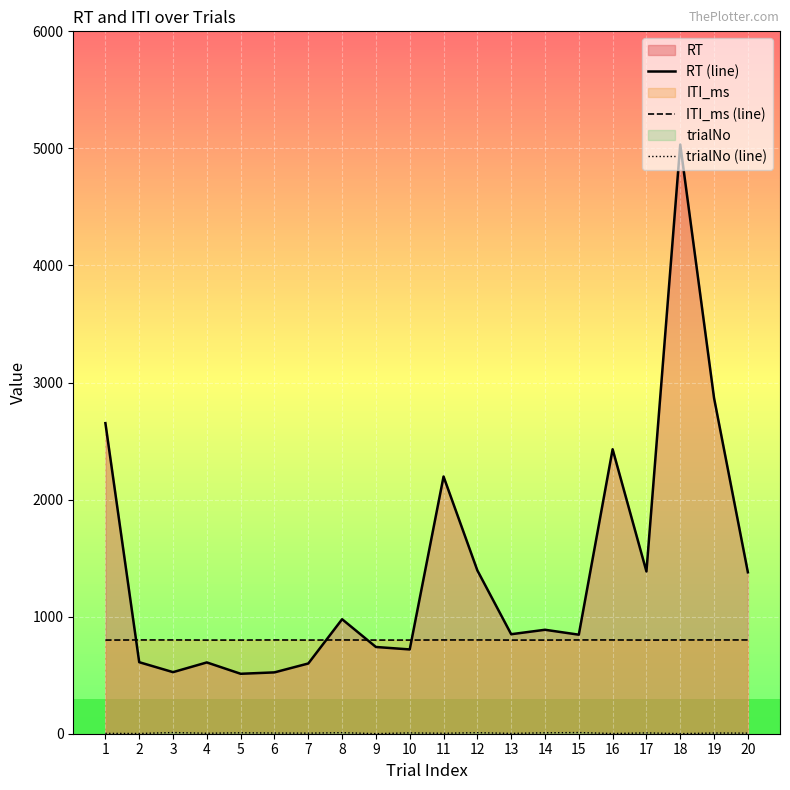

What is the smallest value displayed?

1